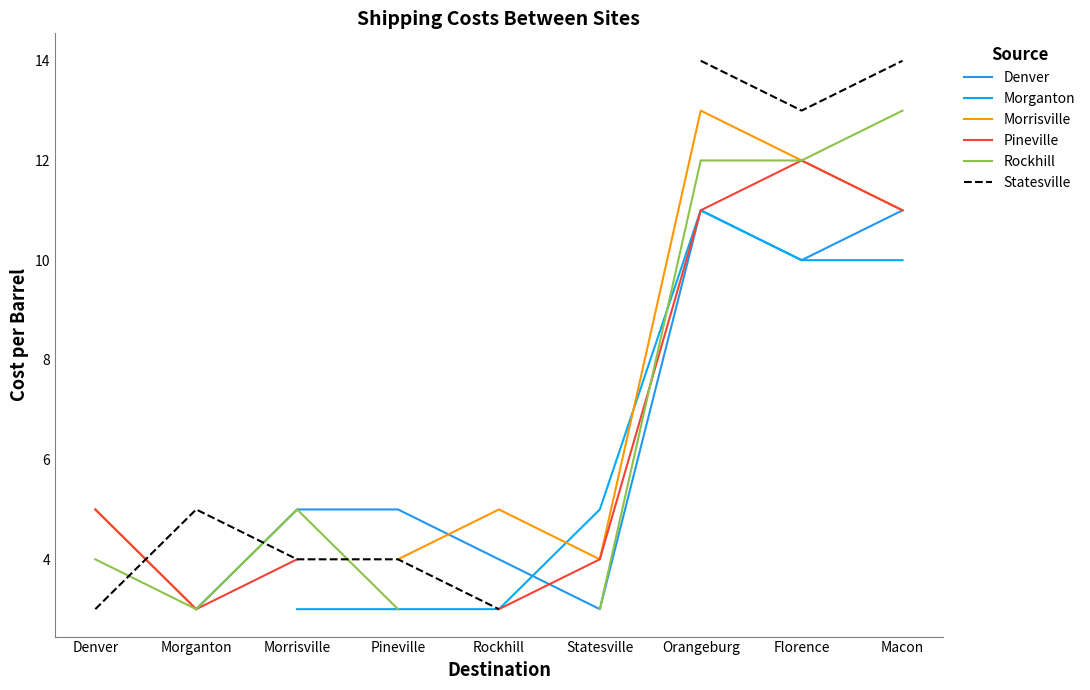

At which category does Morganton reach its first local peak?

Orangeburg